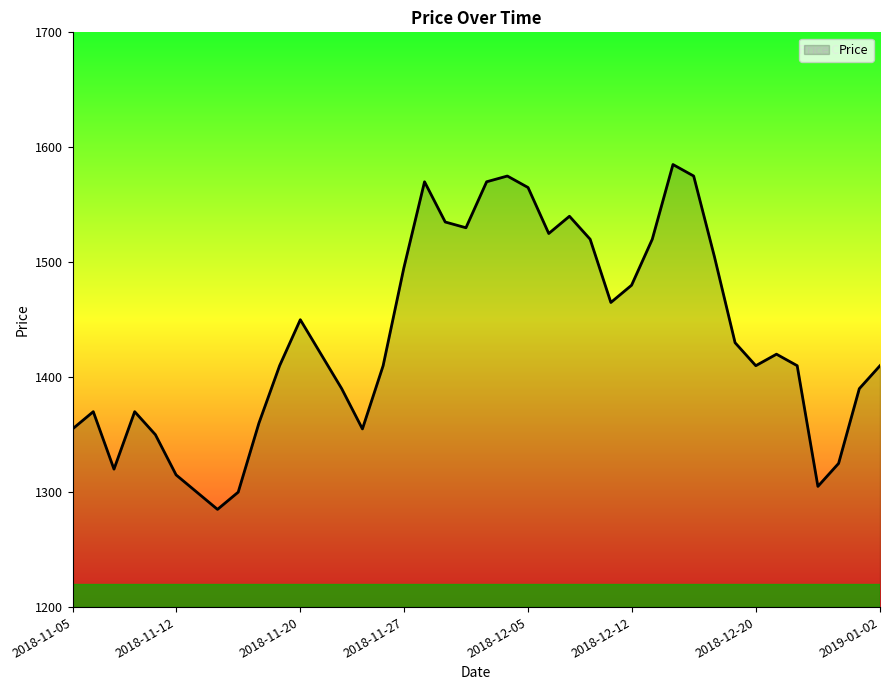

What is the greatest value displayed?

1585